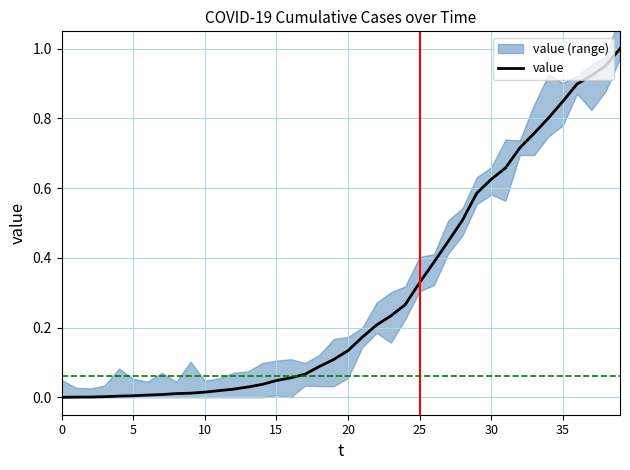

Reading left to right, what are all the values shown in this chart?

0.0	0.0	0.0	0.0	0.0	0.0	0.0	0.0	0.0	0.0	0.0	0.0	0.0	0.0	0.0	0.0	0.1	0.1	0.1	0.1	0.1	0.2	0.2	0.2	0.3	0.3	0.4	0.4	0.5	0.6	0.6	0.7	0.7	0.8	0.8	0.8	0.9	0.9	1.0	1.0